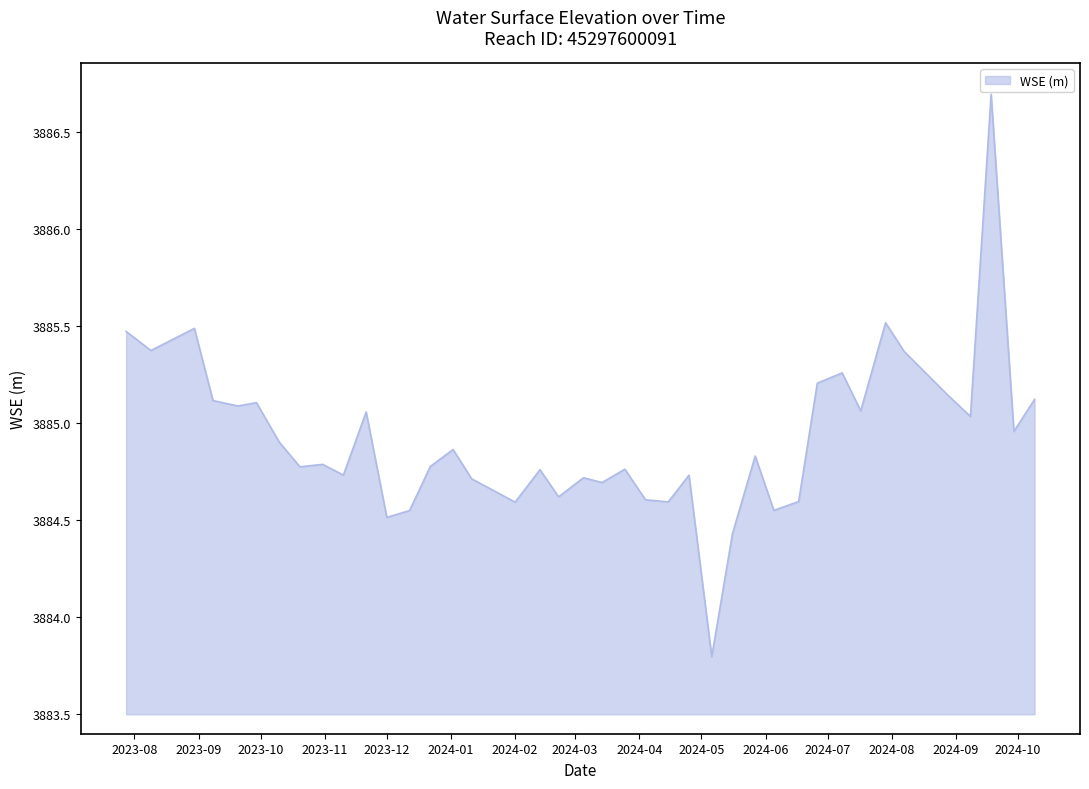

What is the difference between the maximum and minimum values?

2.9